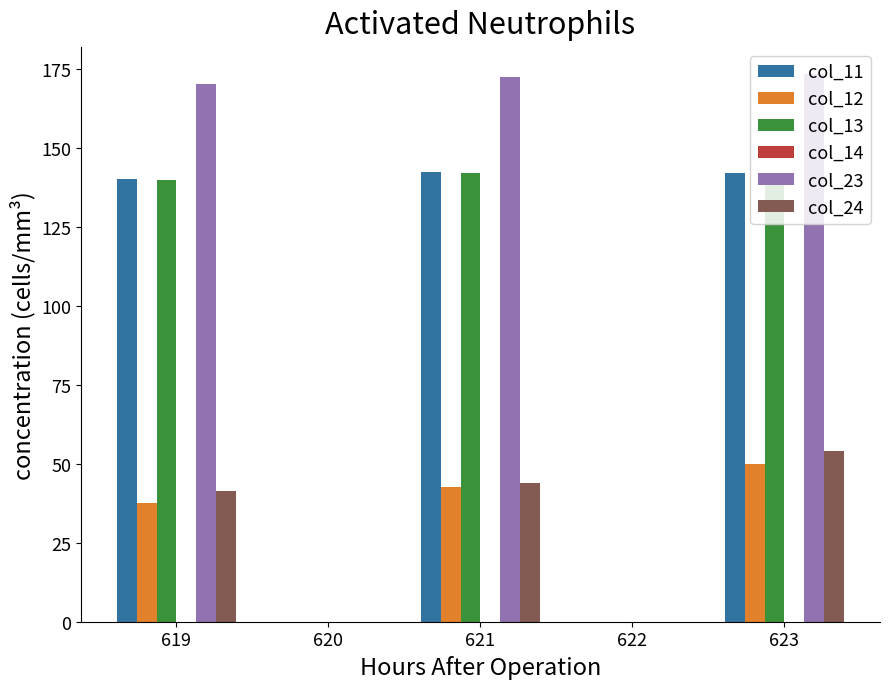

The value of col_24 at 621 is 66.7. True or false?

False